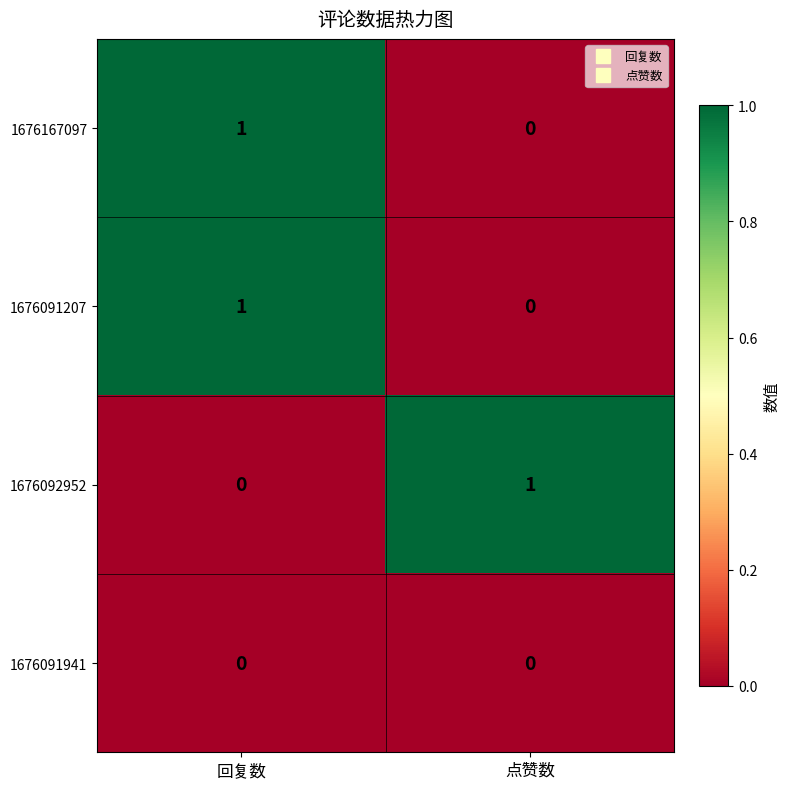

True or false: 1676092952 has a value of 0 at 回复数.

True